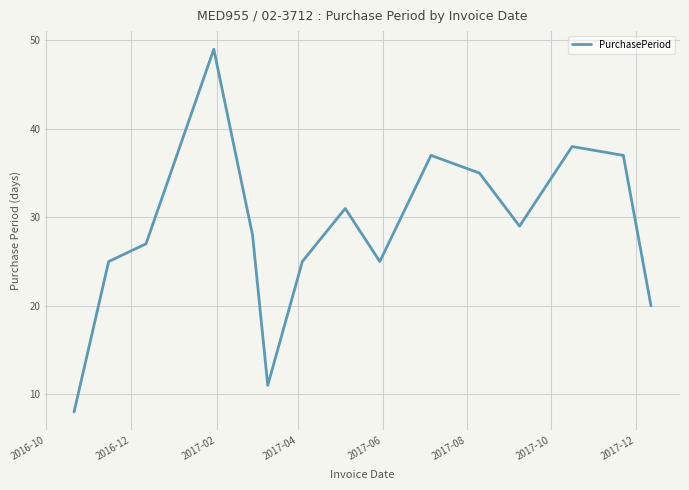

What is the maximum value shown in the chart?

49